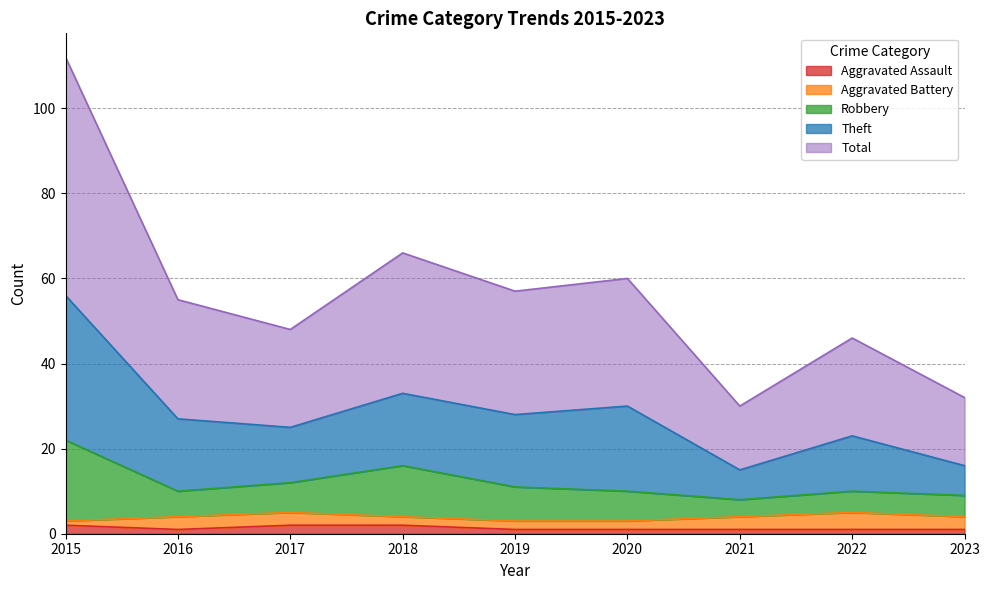

At how many categories does at least one series exceed 14?

9